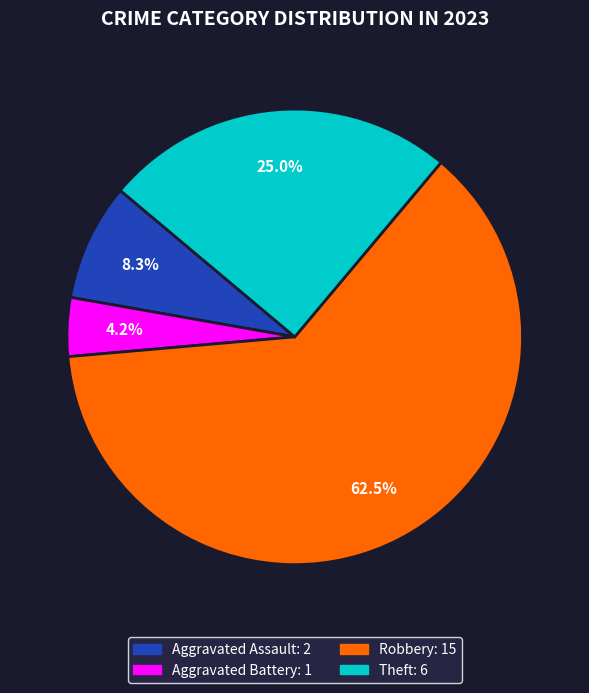

Rank the categories by value from highest to lowest.

Robbery, Theft, Aggravated Assault, Aggravated Battery